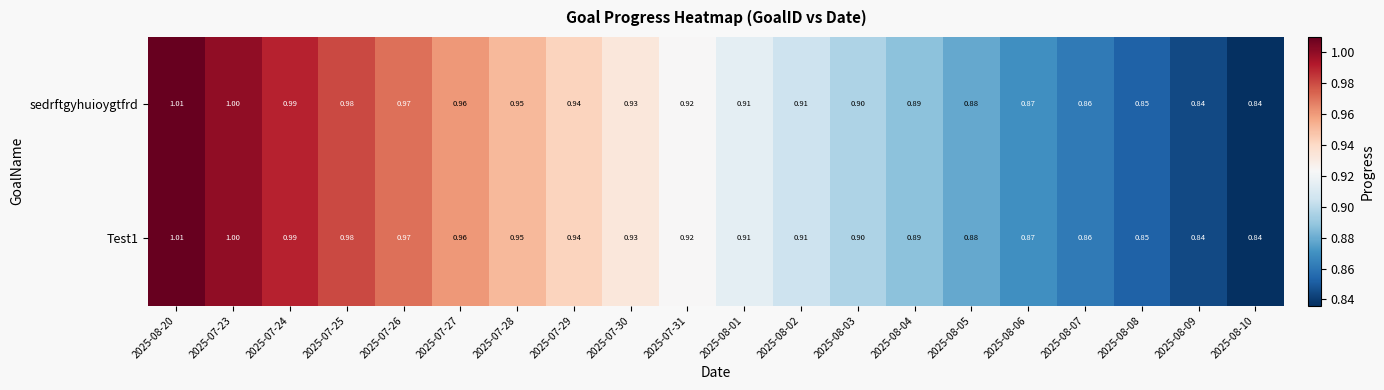

Is the value of sedrftgyhuioygtfrd at 2025-07-26 greater than the value of Test1 at 2025-08-02?

Yes